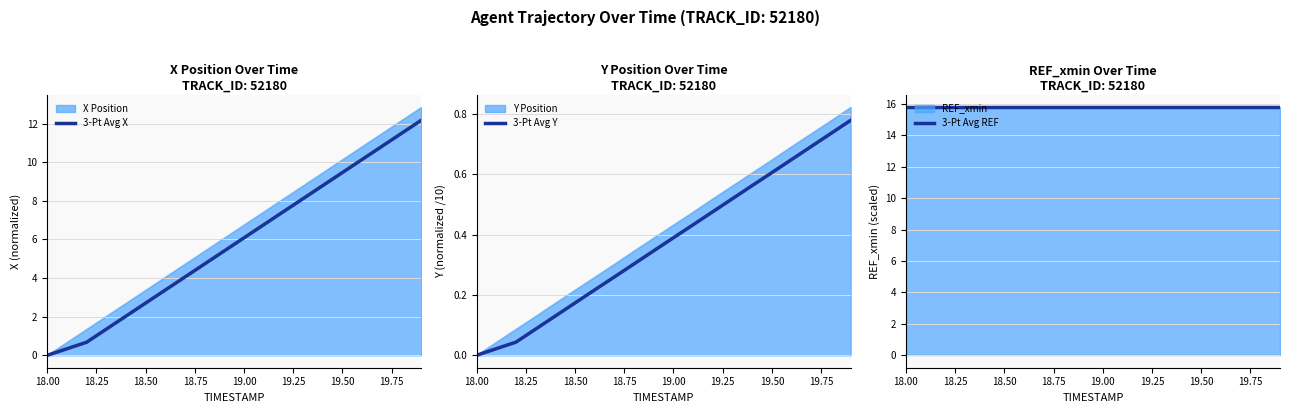

List the series in order of their overall mean, lowest first.

3-Pt Avg Y, 3-Pt Avg X, 3-Pt Avg REF